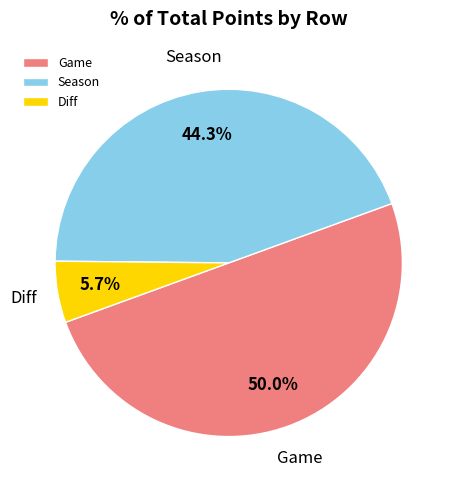

What percentage do Season and Game together represent?

94.3%